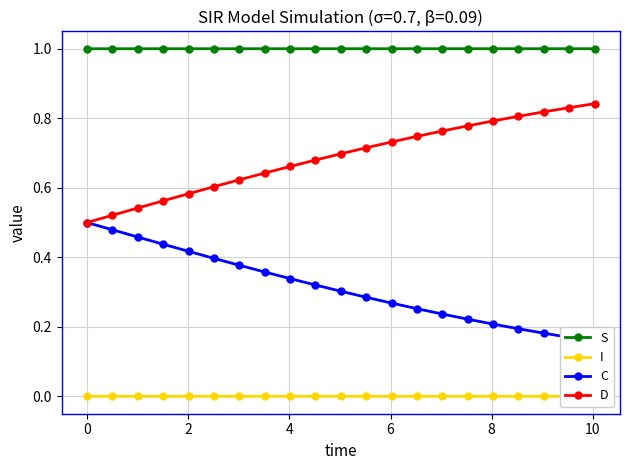

What is the value of the S point at the 8th from the left?

1.0